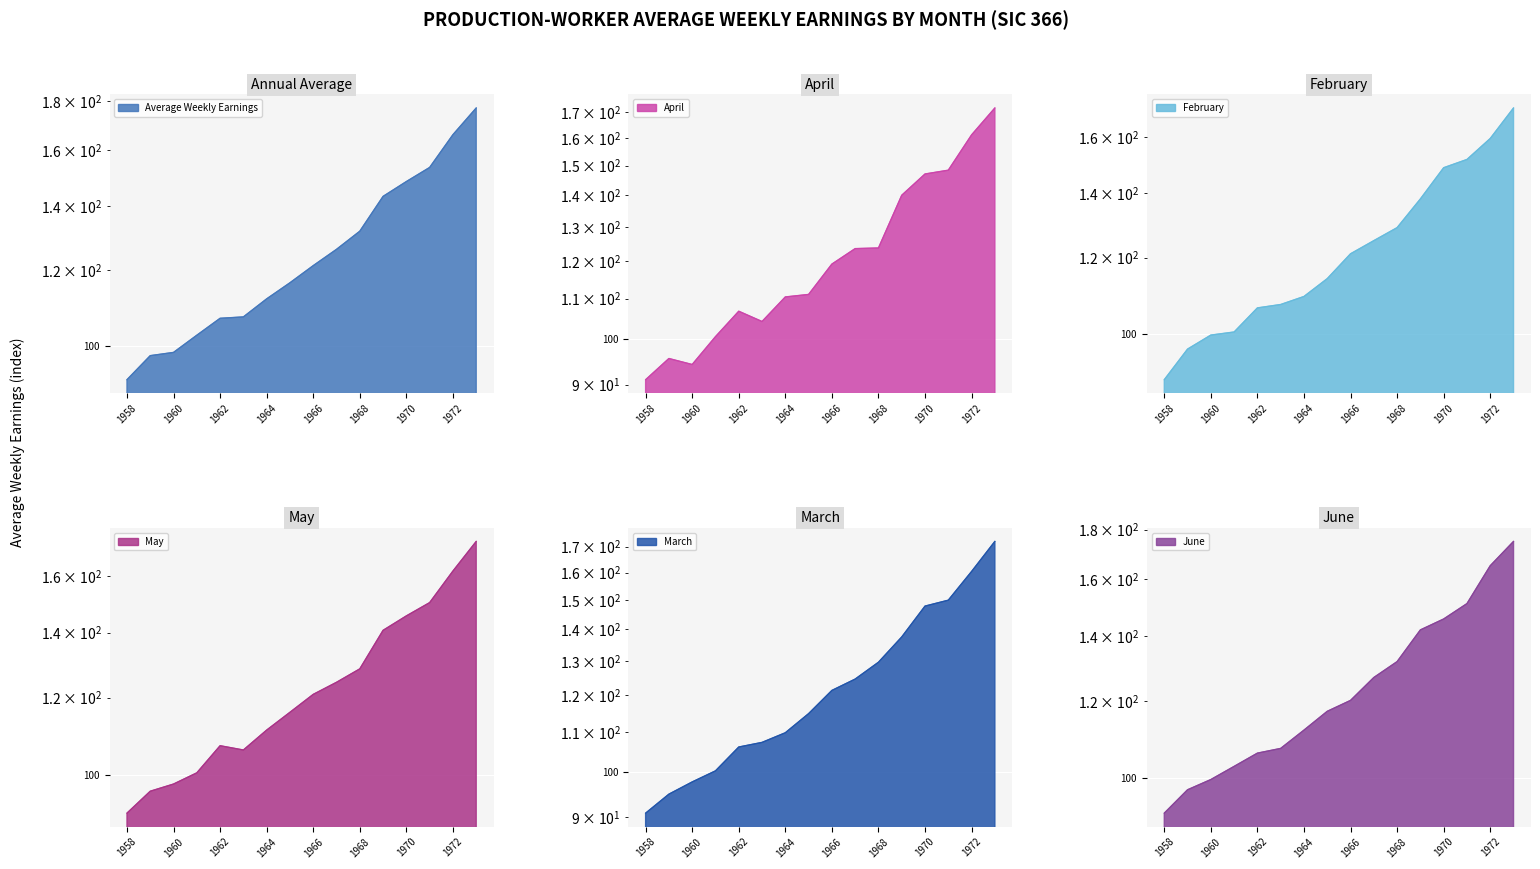

Read the February value at 1963.

107.3